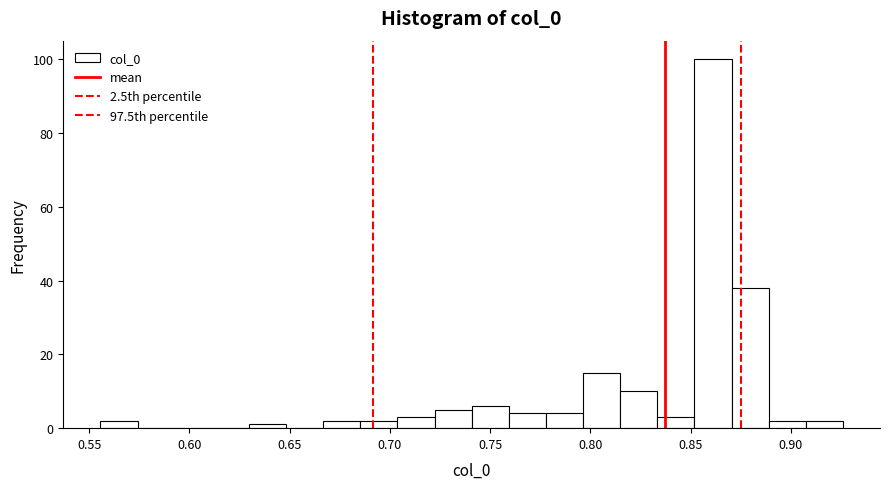

Around what value on the x-axis is the tallest bar? Give the approximate position of its centre, as read against the axis.

0.860